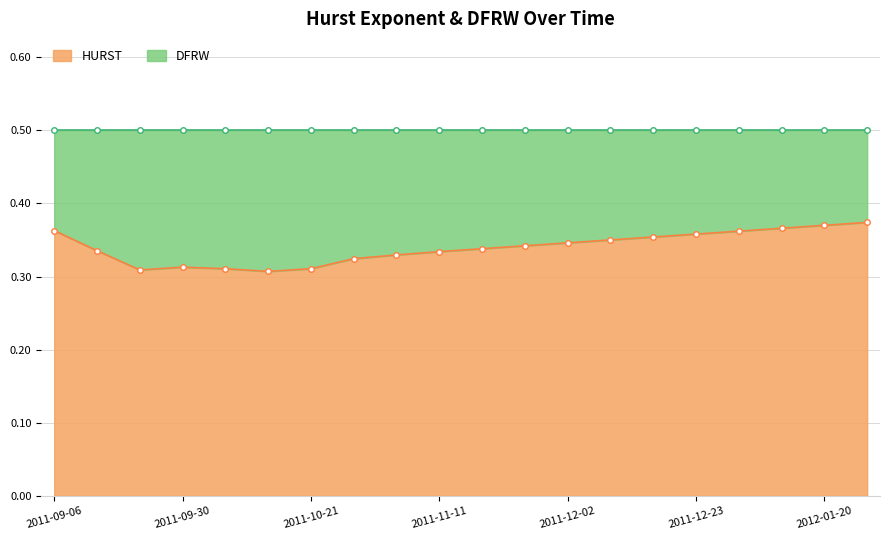

Does the chart display data point markers on the line(s)?

Yes